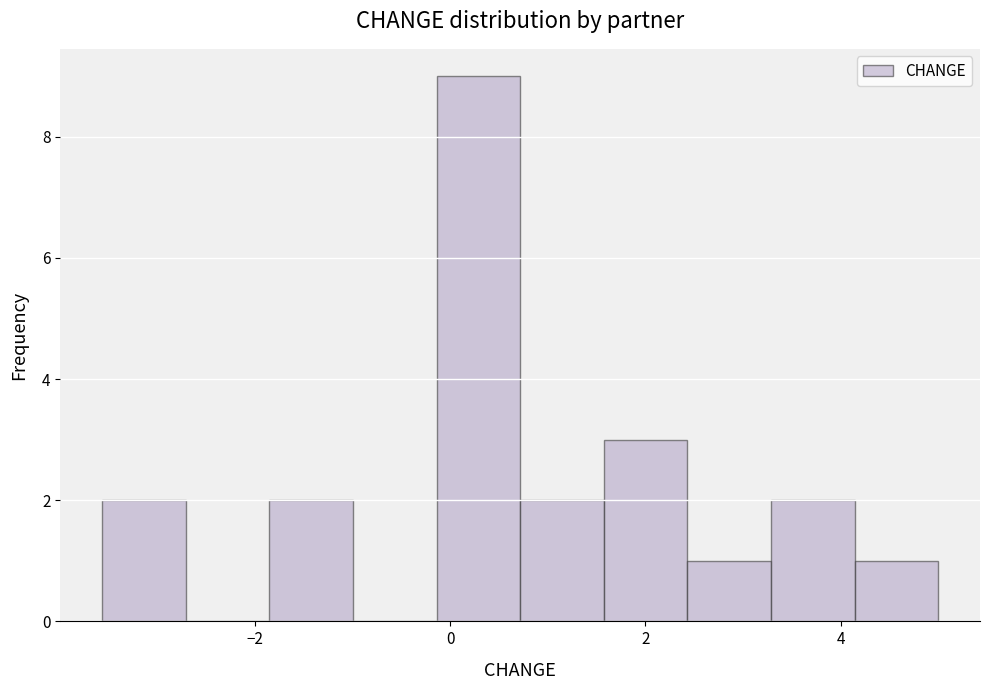

Which range on the x-axis has the tallest bar?

-0.2 to 0.8